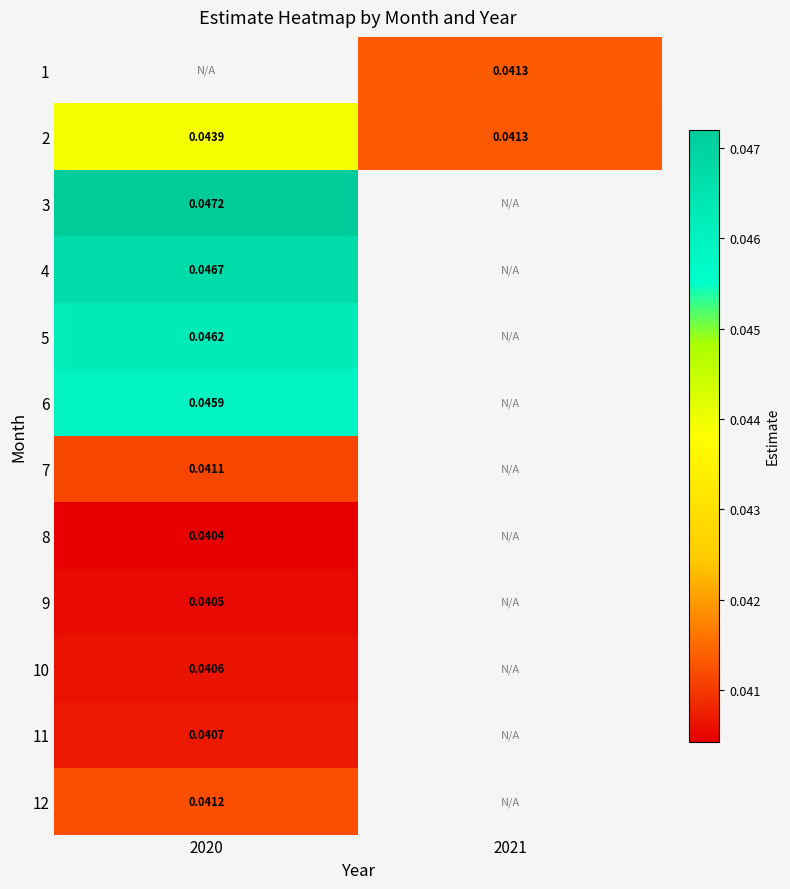

At which category does the chart reach its peak across all series?

2020